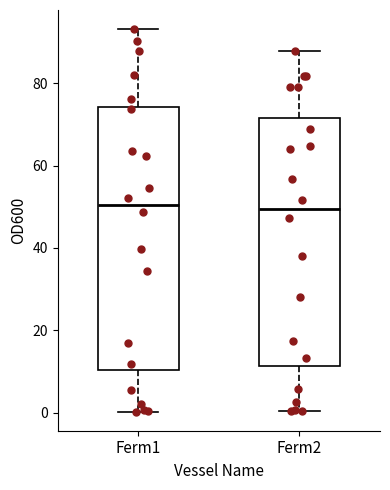

Reading left to right, read every box against the y-axis: the position of its median line, the range the box covers, and the ends of its whiskers. The values are not printed on the chart, so give them approximately, as read against the axis.

Ferm1: median 50, box 10 to 74, whiskers 0 to 94
Ferm2: median 50, box 12 to 72, whiskers 0 to 88